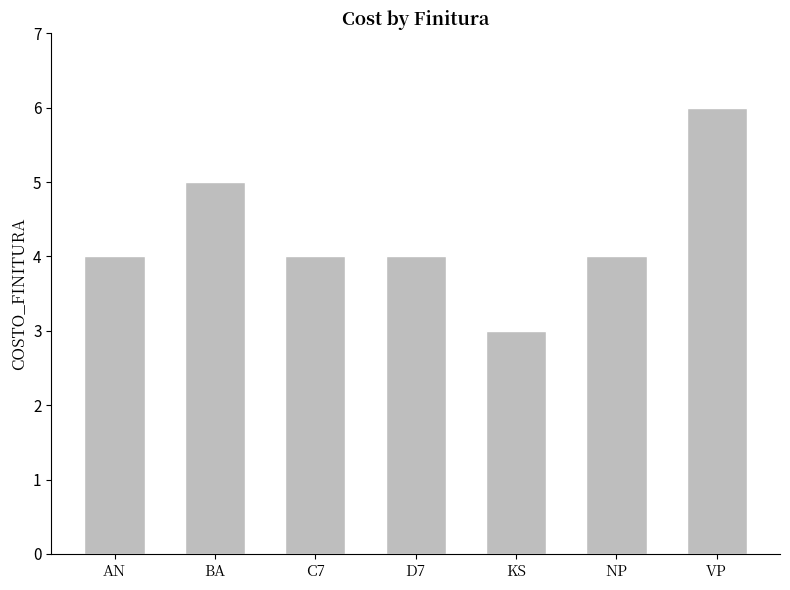

What is the ratio of the value at D7 to the value at BA?

0.8